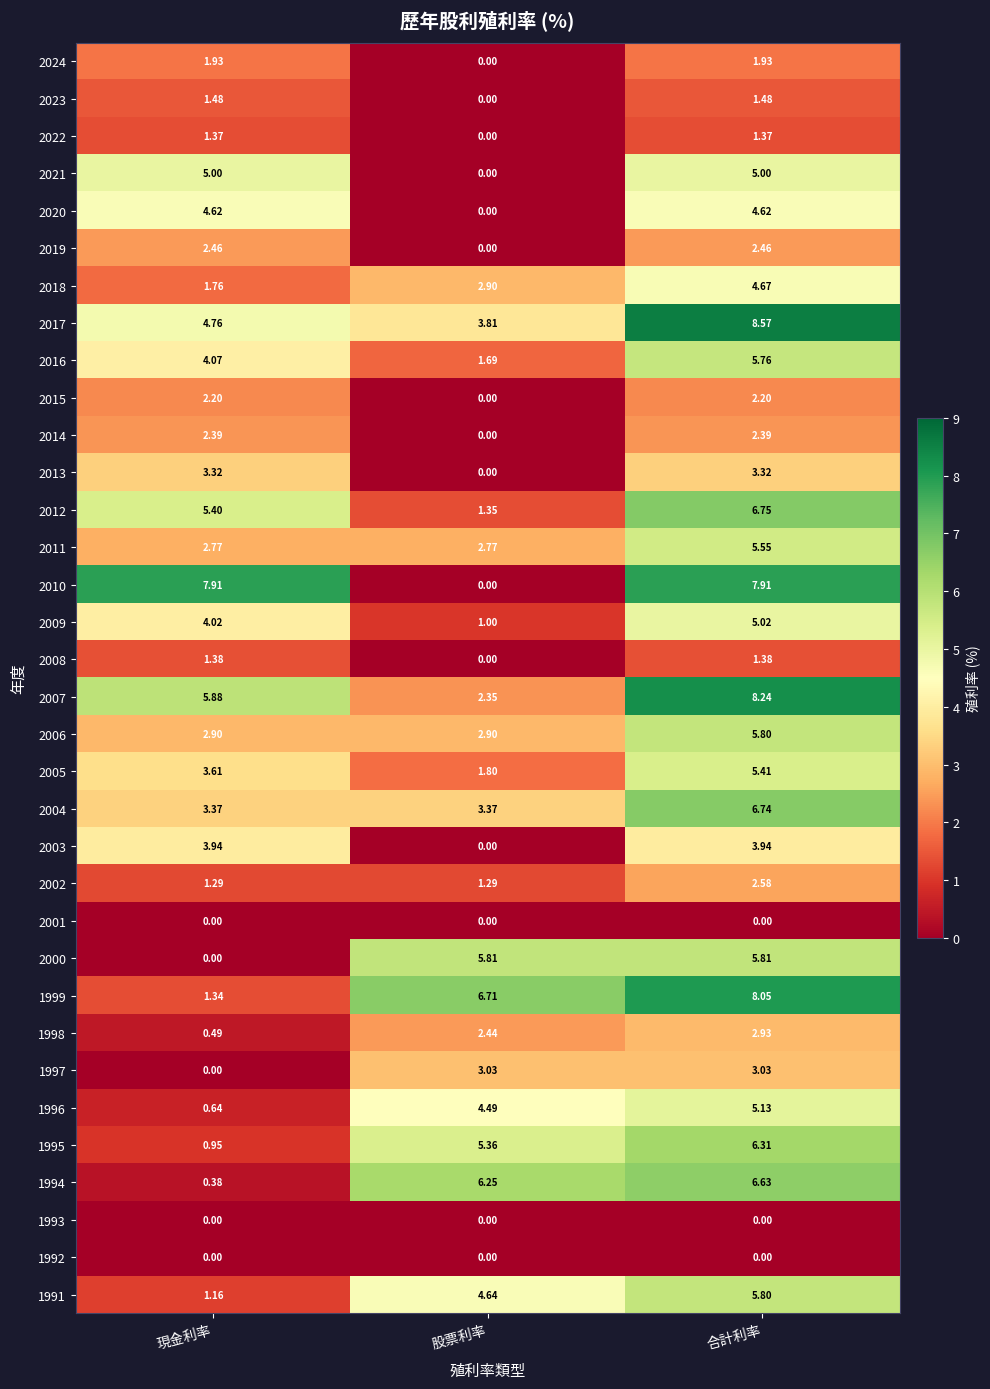

At which category is the sum across all series the highest?

合計利率